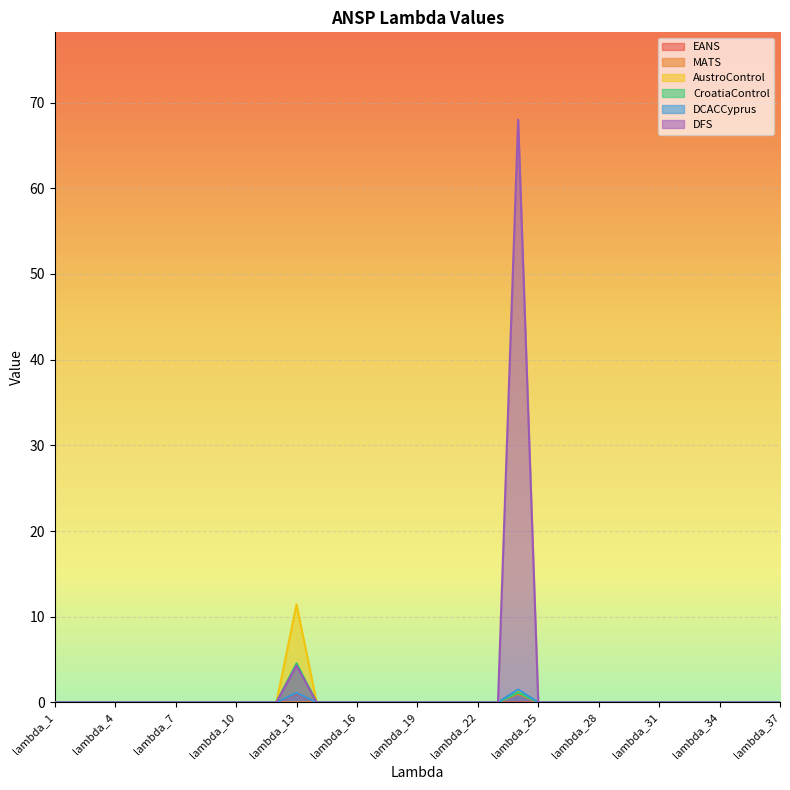

What is the difference between the maximum and minimum values in the EANS series?

1.0